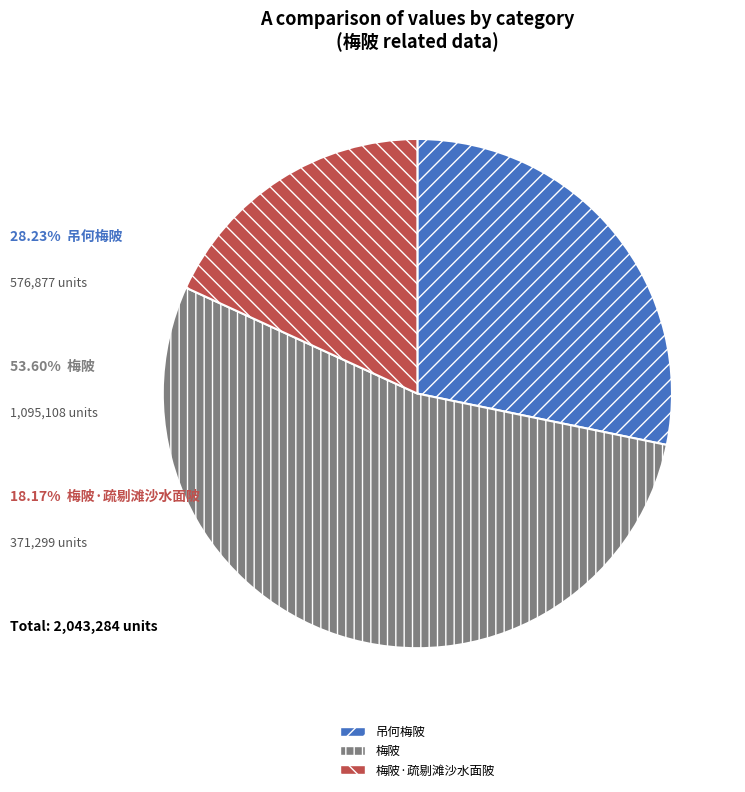

The 梅陂·疏剔滩沙水面陂 slice represents 27% of the pie. True or false?

False